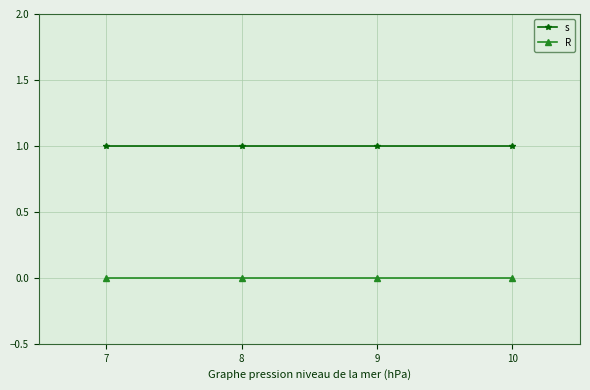

Which series has the largest total across all categories?

s